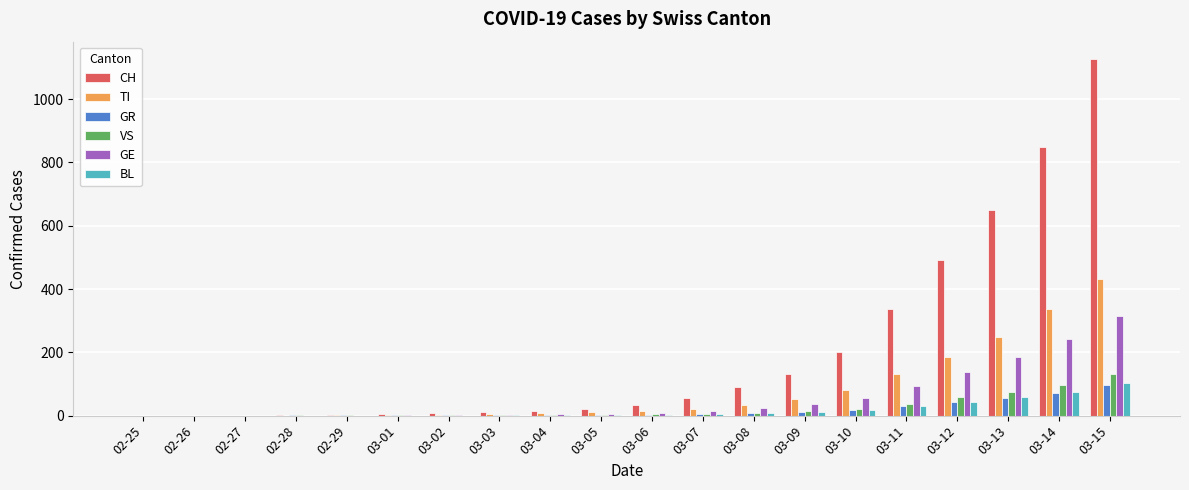

At which category is the sum across all series the highest?

03-15